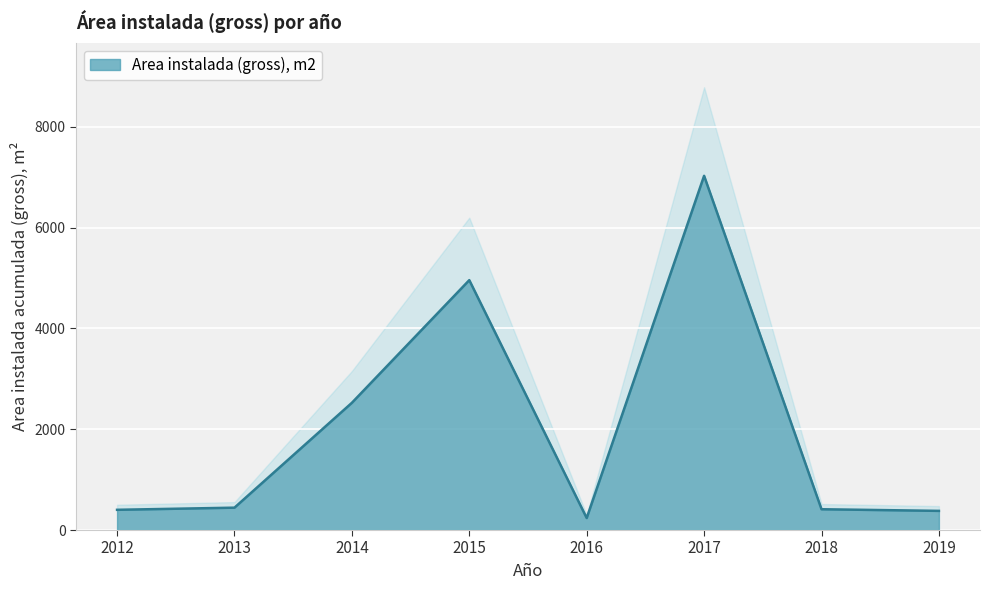

How many data points are above 443?

4